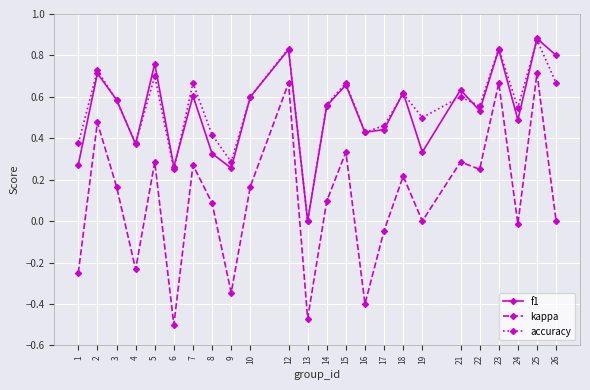

At which category does the chart reach its peak across all series?

25